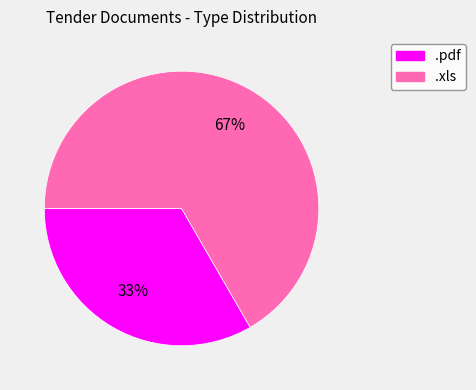

Rank the categories by value from lowest to highest.

.pdf, .xls